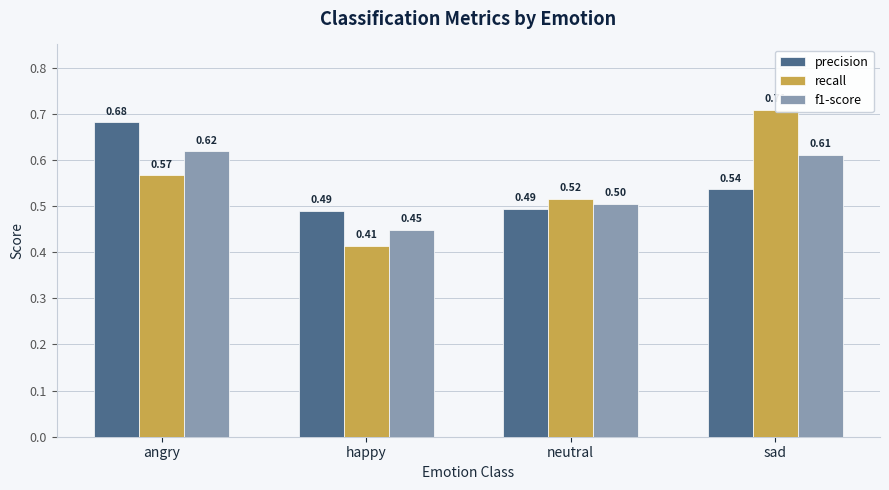

What is the sum of the recall values at angry and happy?

1.0